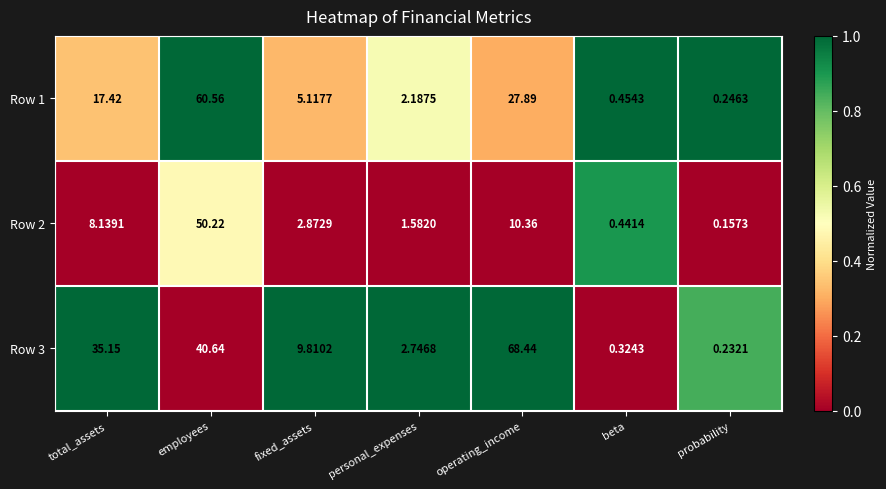

Is the value of Row 1 at probability greater than the value of Row 3 at employees?

No